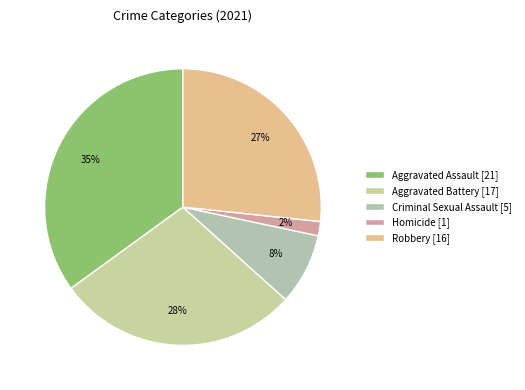

How many segments does this pie chart have?

5